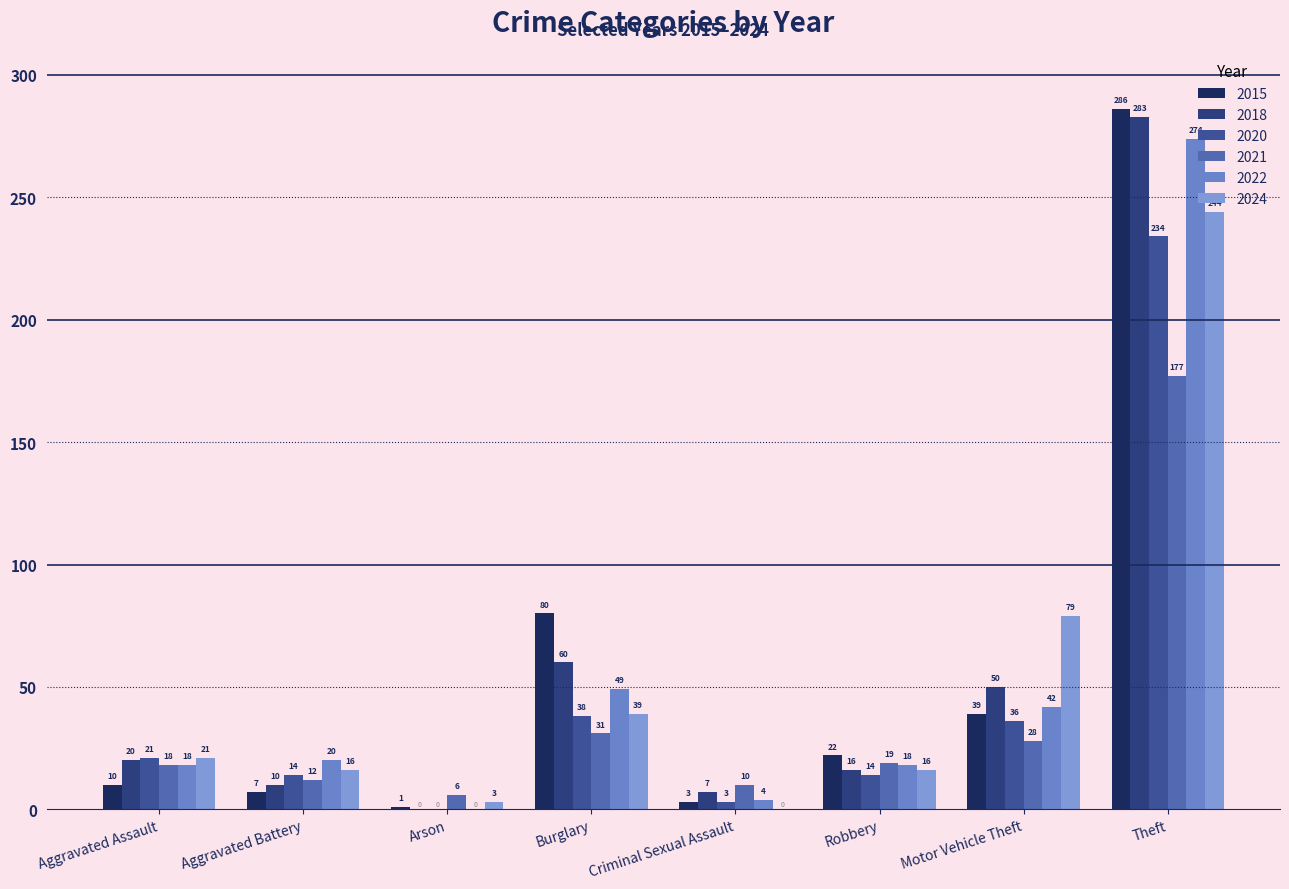

How many values in 2018 are above zero?

7